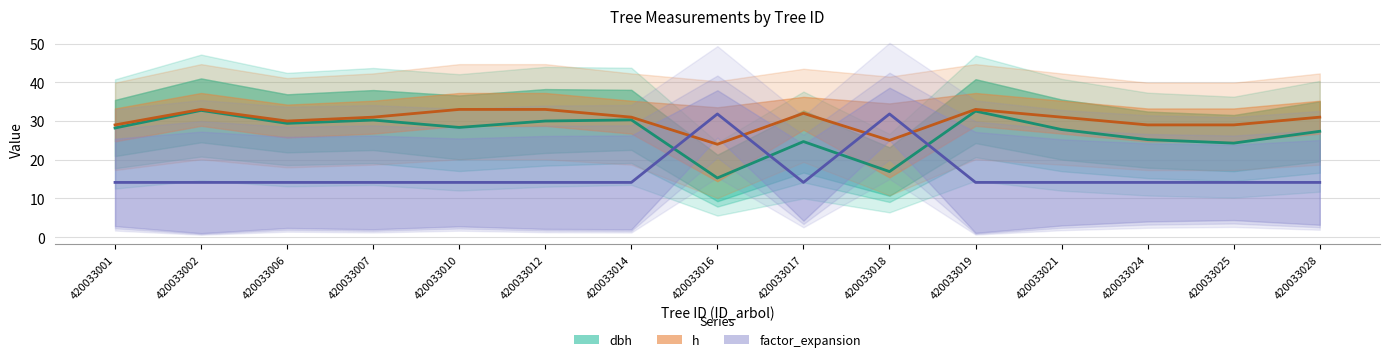

Which has a higher value, 420033010 or 420033012?

420033012